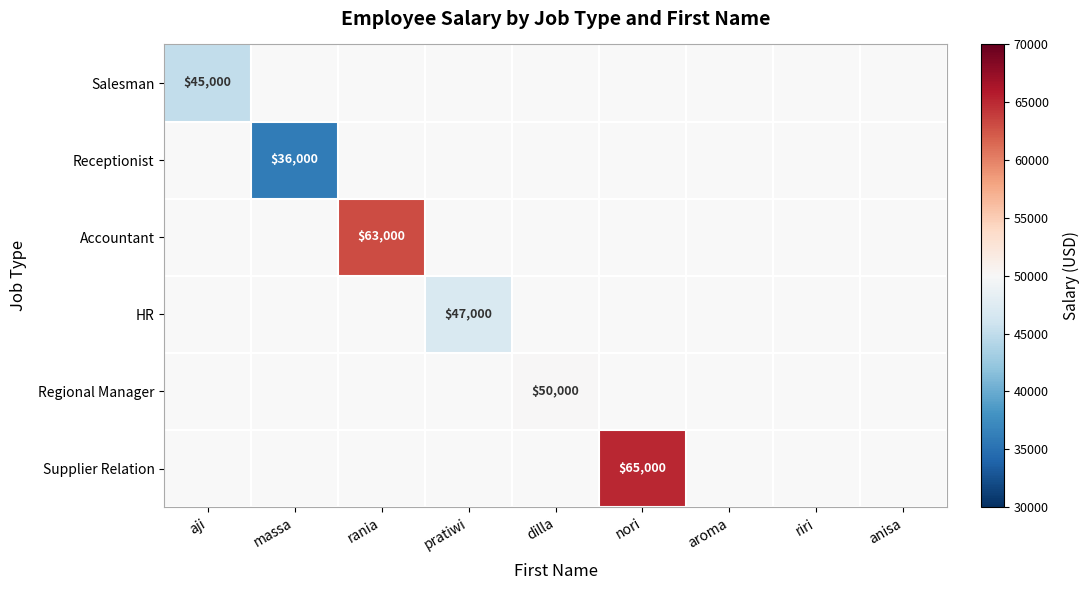

At how many categories does at least one series exceed 61312?

2